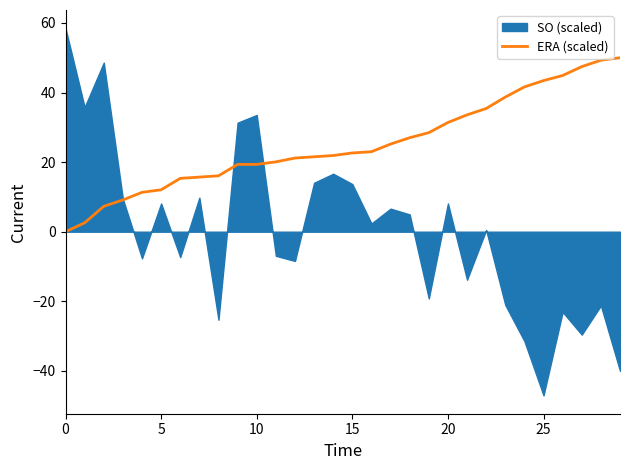

Is it true that ERA (scaled) equals 20.2 at 20?

False